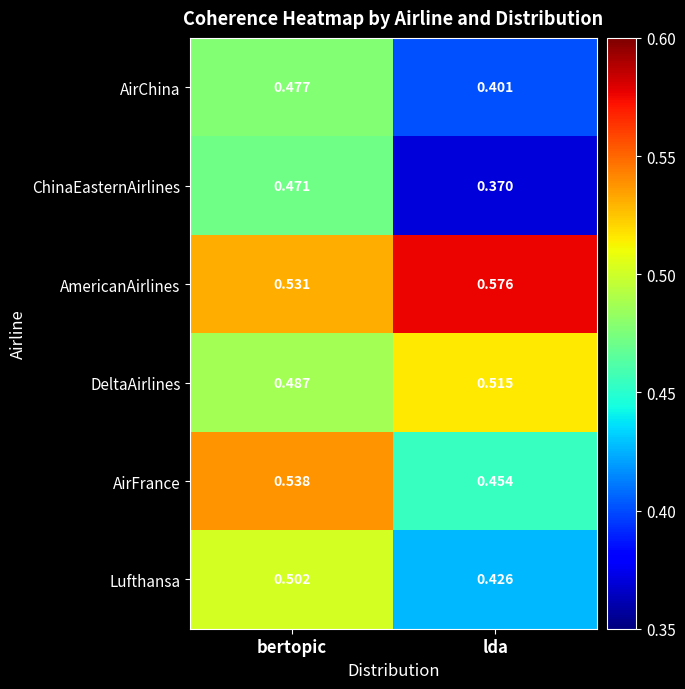

Which series has the largest total across all categories?

AmericanAirlines